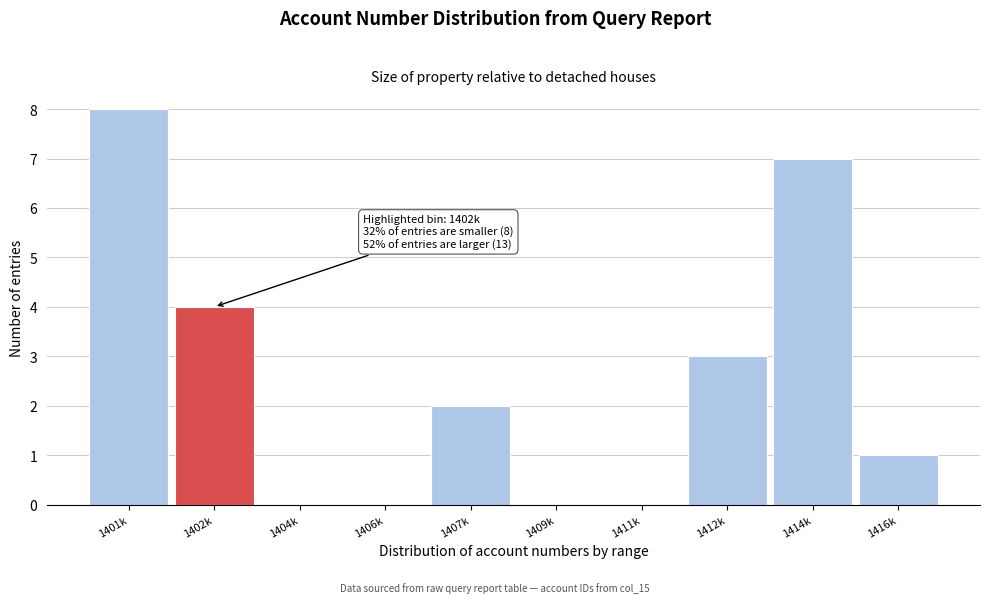

Reading left to right, extract all data points from this chart.

1401k=8	1402k=4	1404k=0	1406k=0	1407k=2	1409k=0	1411k=0	1412k=3	1414k=7	1416k=1